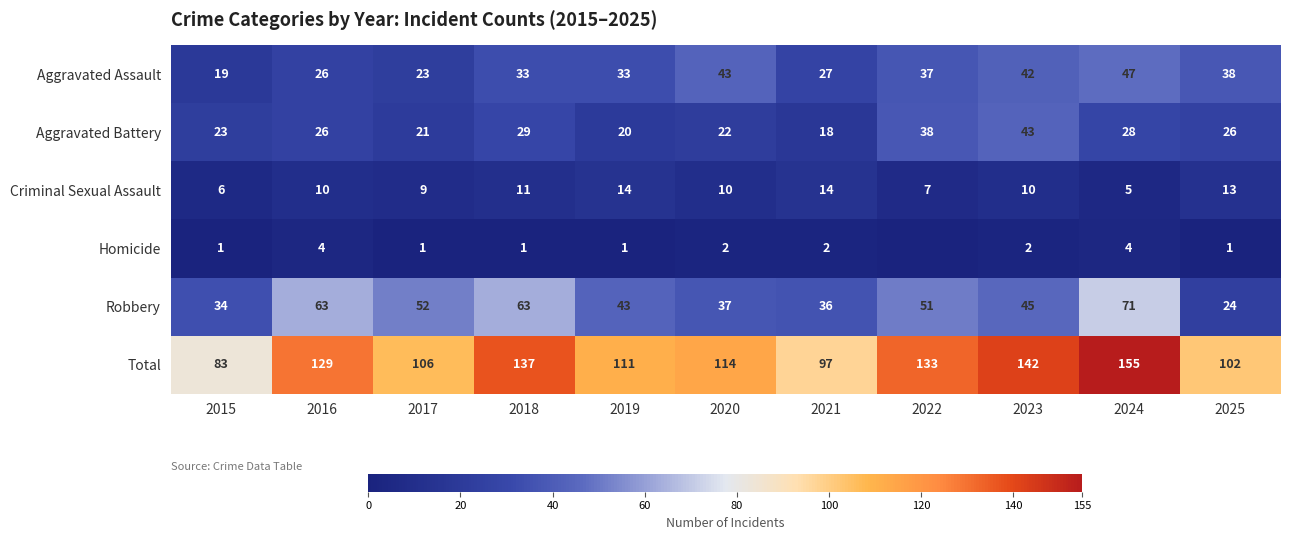

Between 2021 and 2018, which is larger?

2018